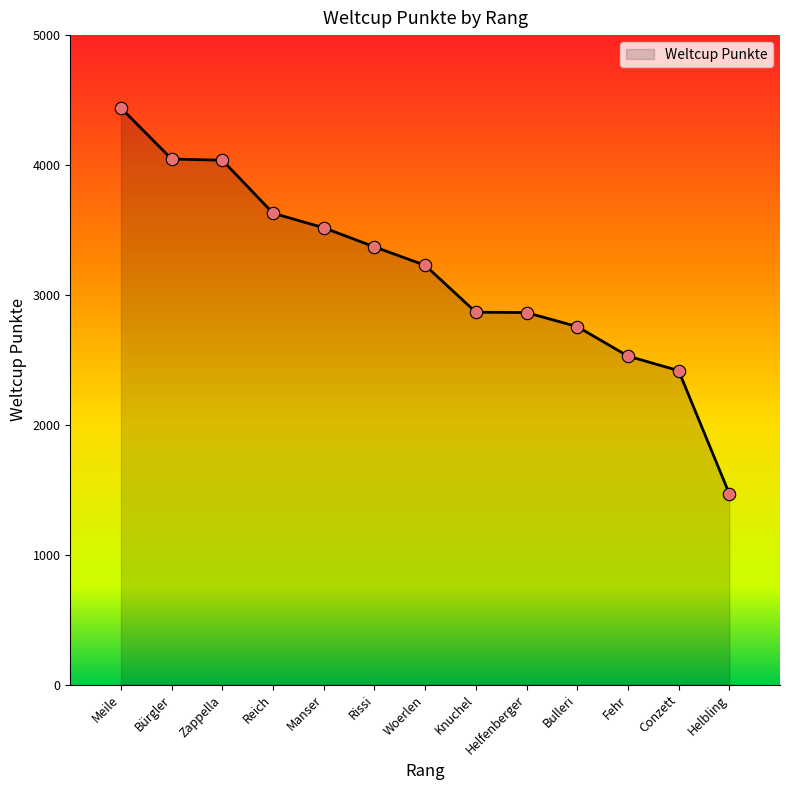

Approximately how many times larger is the value at Reich compared to Bürgler?

0.9